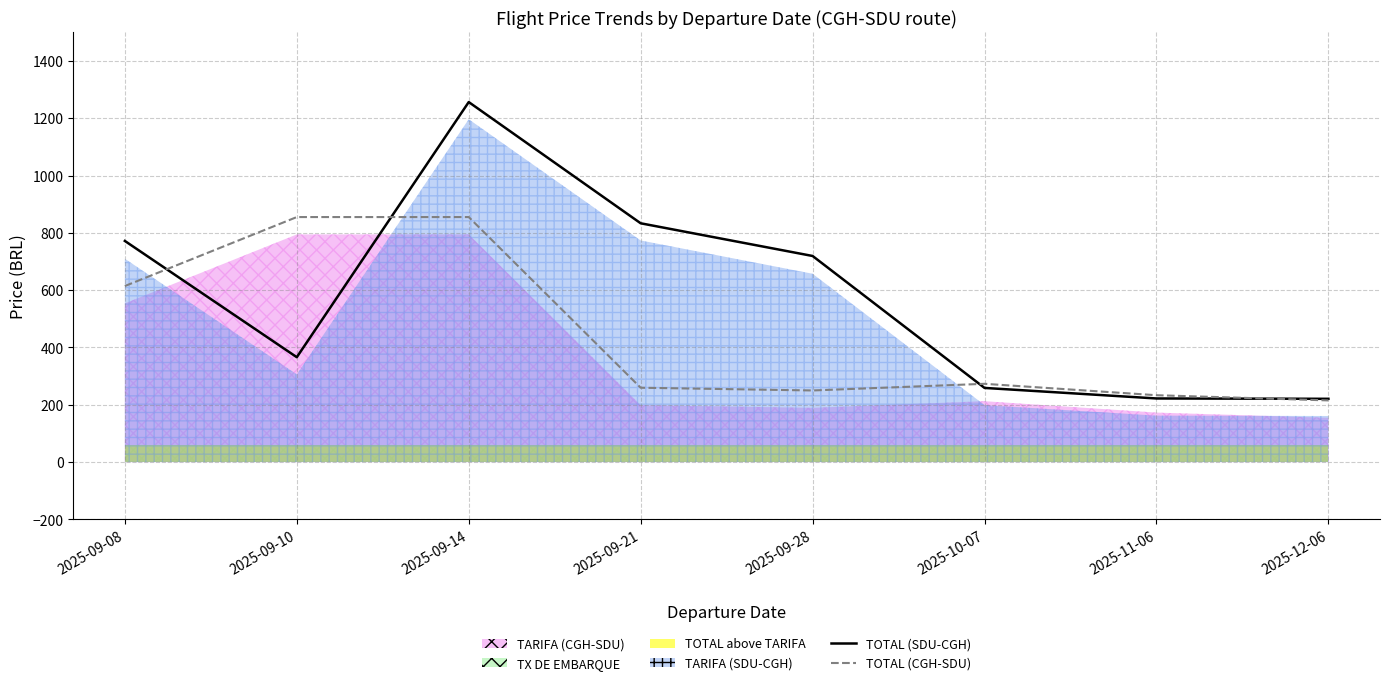

What is the label of the 5th point from the left?

2025-09-28